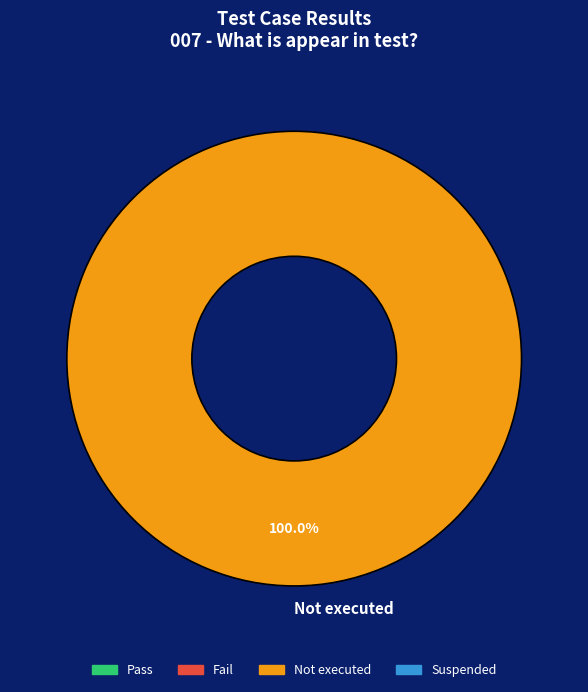

Does any single category account for the majority?

Yes